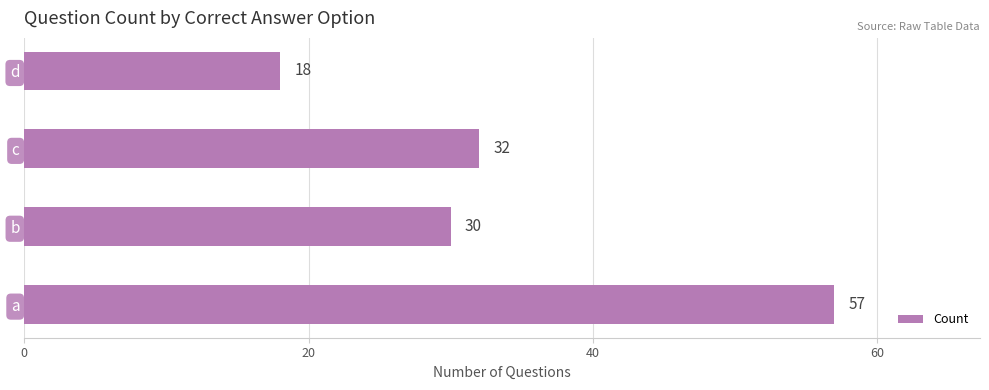

What is the difference between the maximum and minimum values?

39